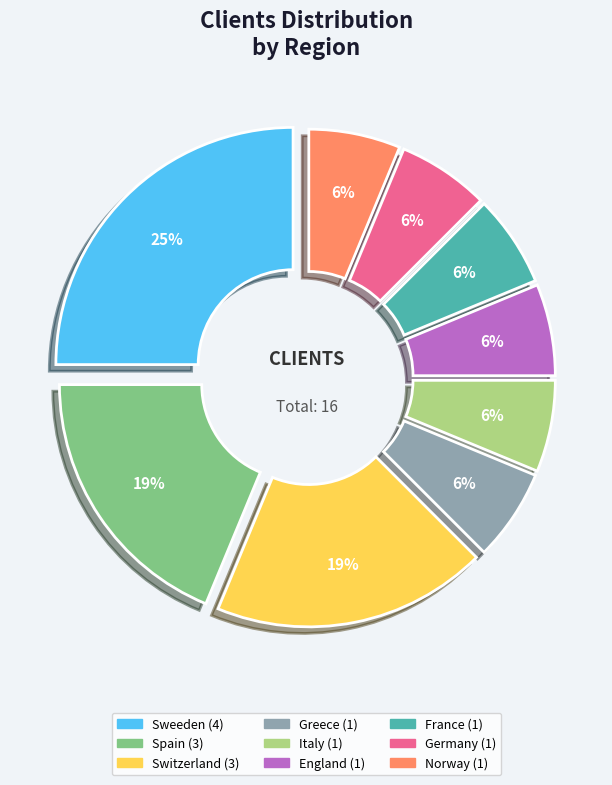

Between Italy and Sweeden, which is larger?

Sweeden